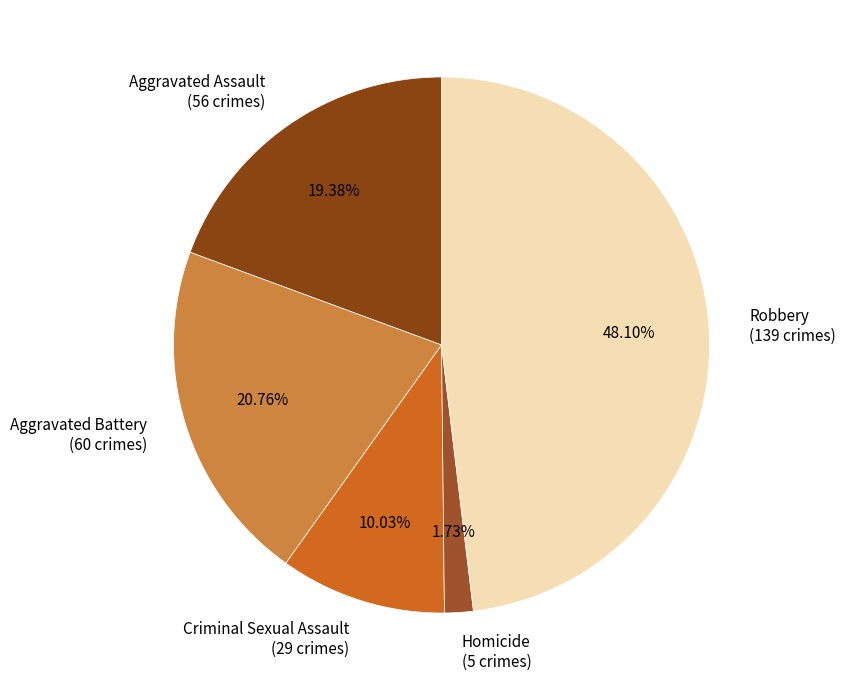

Which category has the biggest portion of the pie?

Robbery